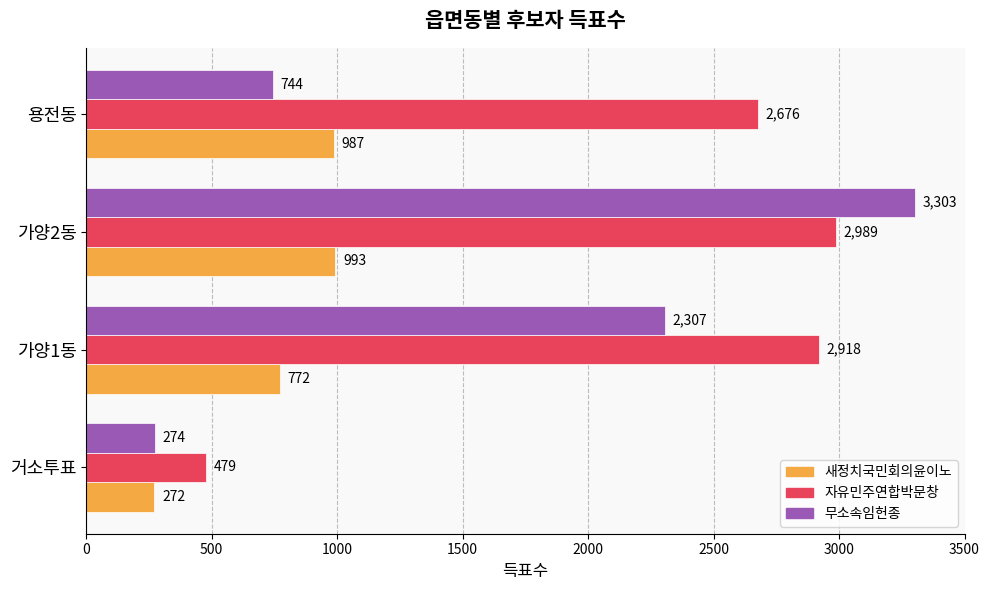

What is the difference between the 자유민주연합박문창 values at 거소투표 and 가양1동?

2439